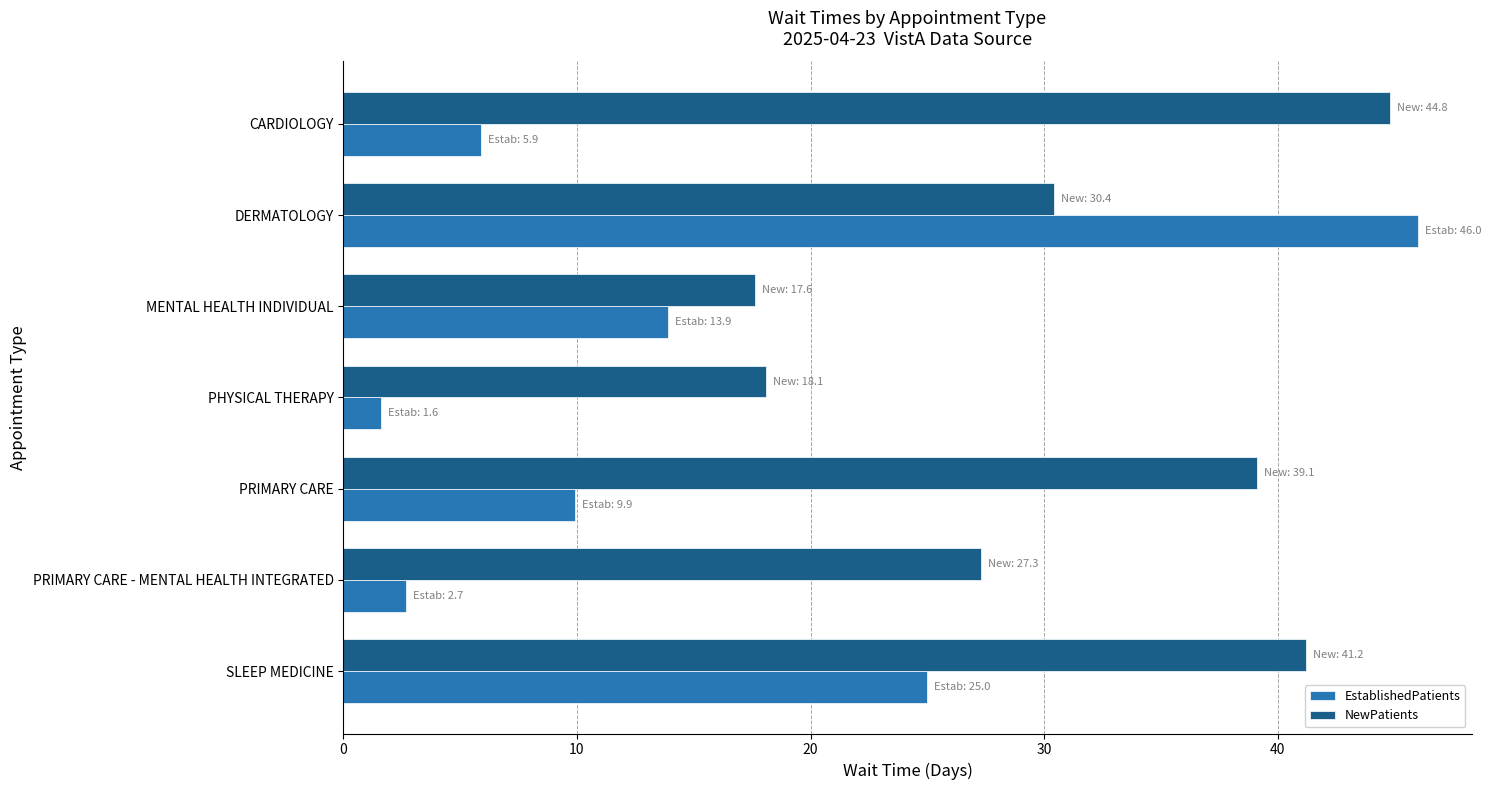

What is the difference between the maximum and minimum values in the NewPatients series?

27.2